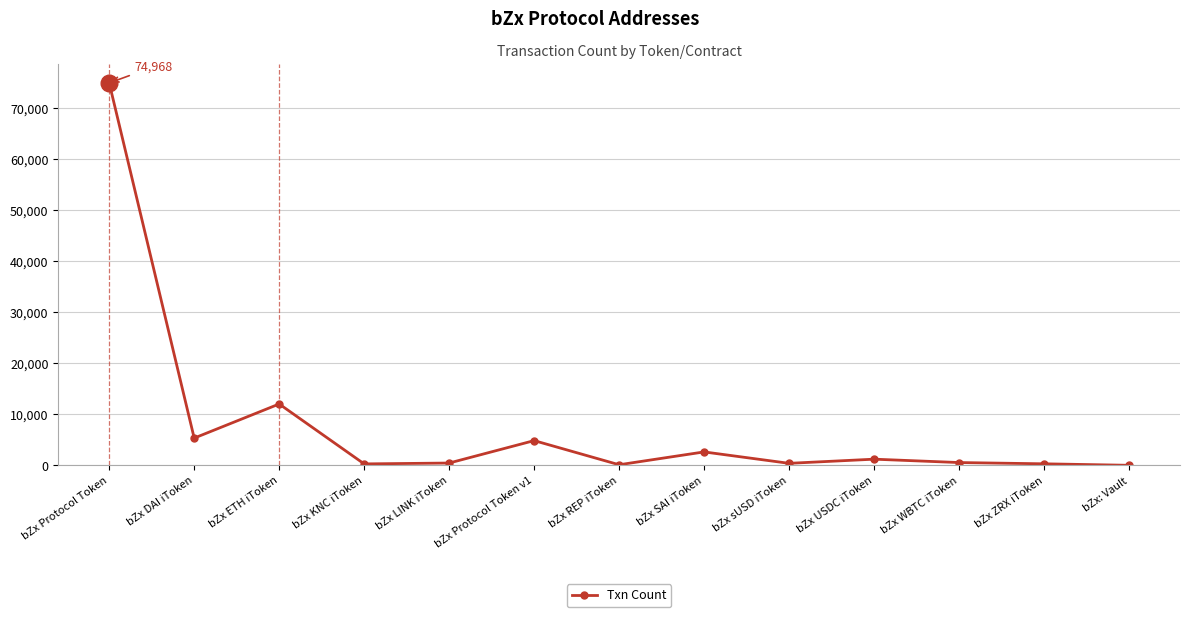

How many data points does each series have?

13